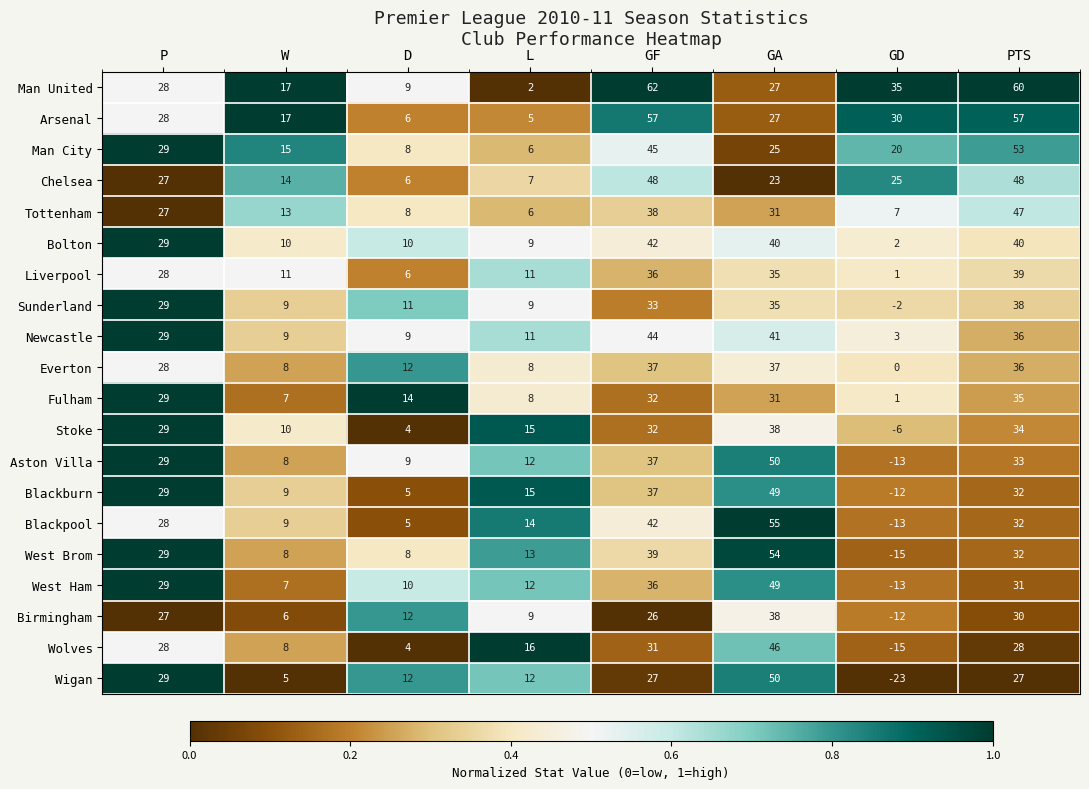

At how many categories does at least one series exceed 43?

3